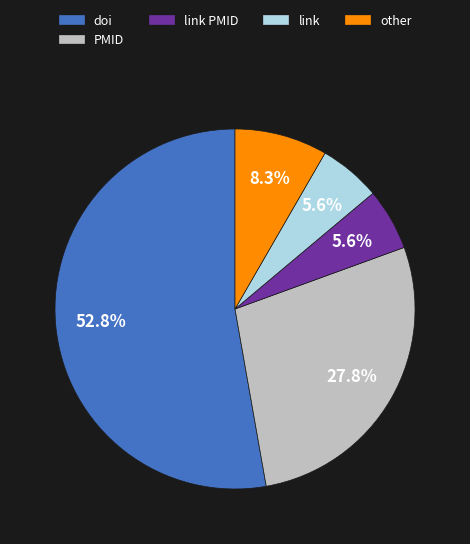

Approximately how many times larger is the value at other compared to link PMID?

1.5